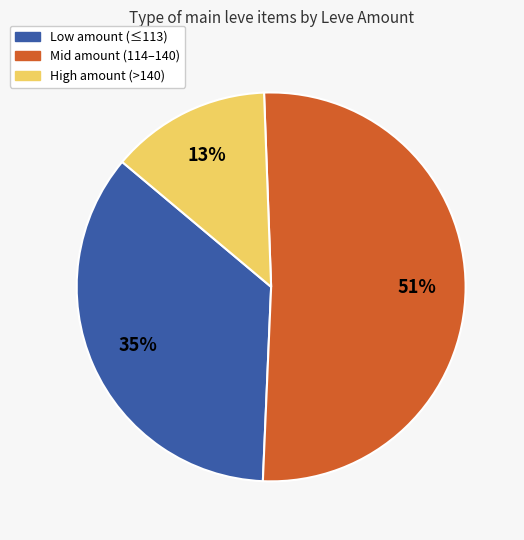

How many segments does this pie chart have?

3